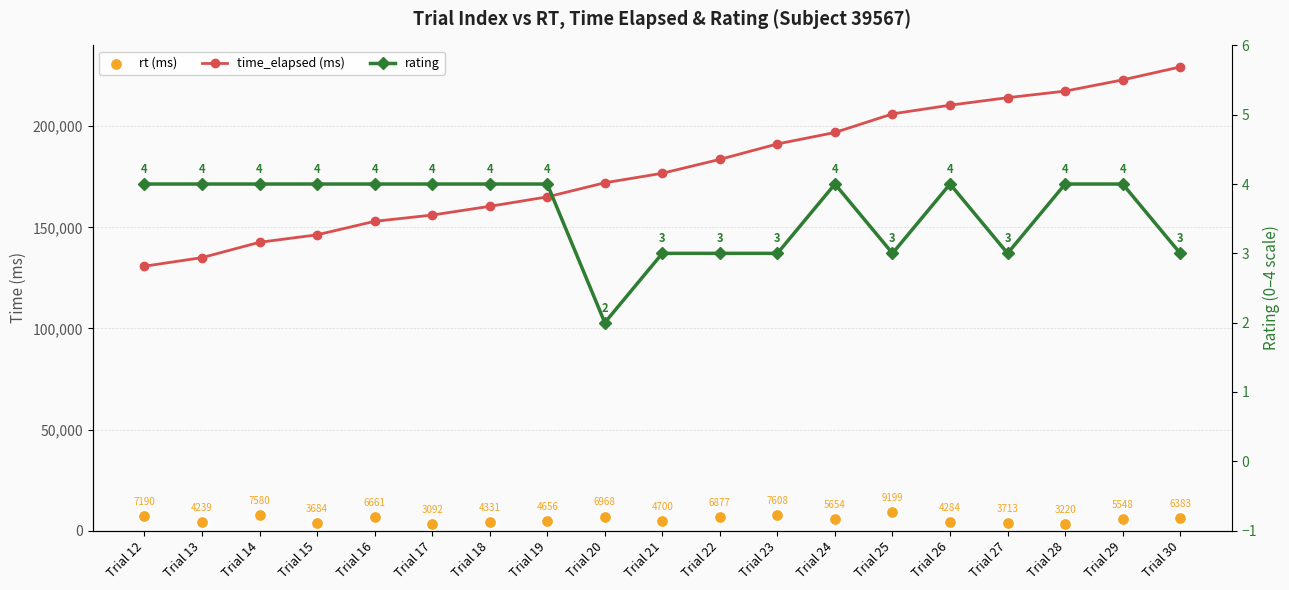

Is the value of time_elapsed (ms) at Trial 15 greater than the value of rt (ms) at Trial 25?

Yes